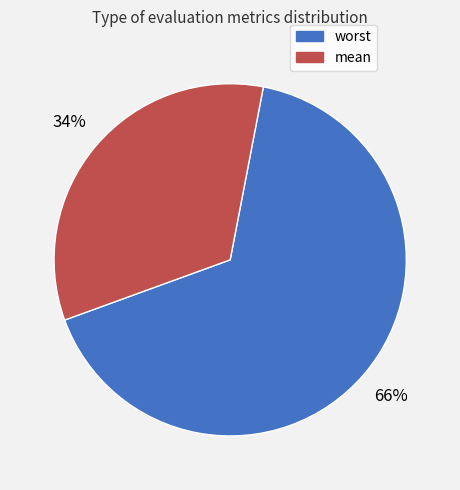

Combined, do worst and mean account for over 50%?

Yes